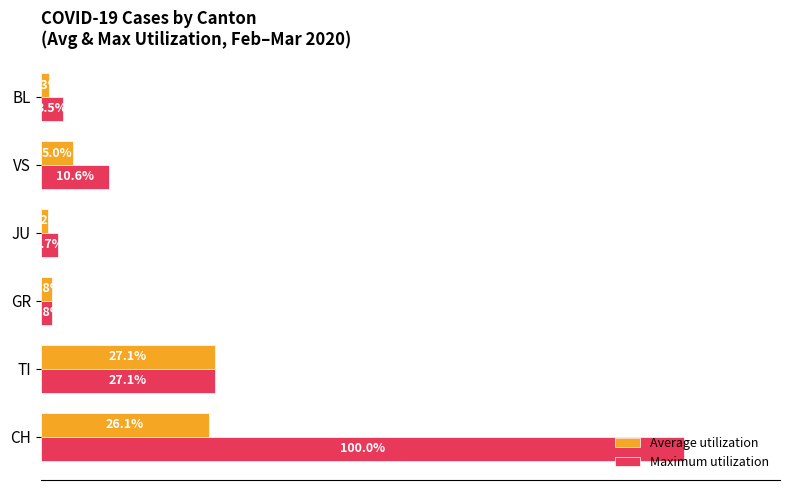

Which series has the largest total across all categories?

Maximum utilization